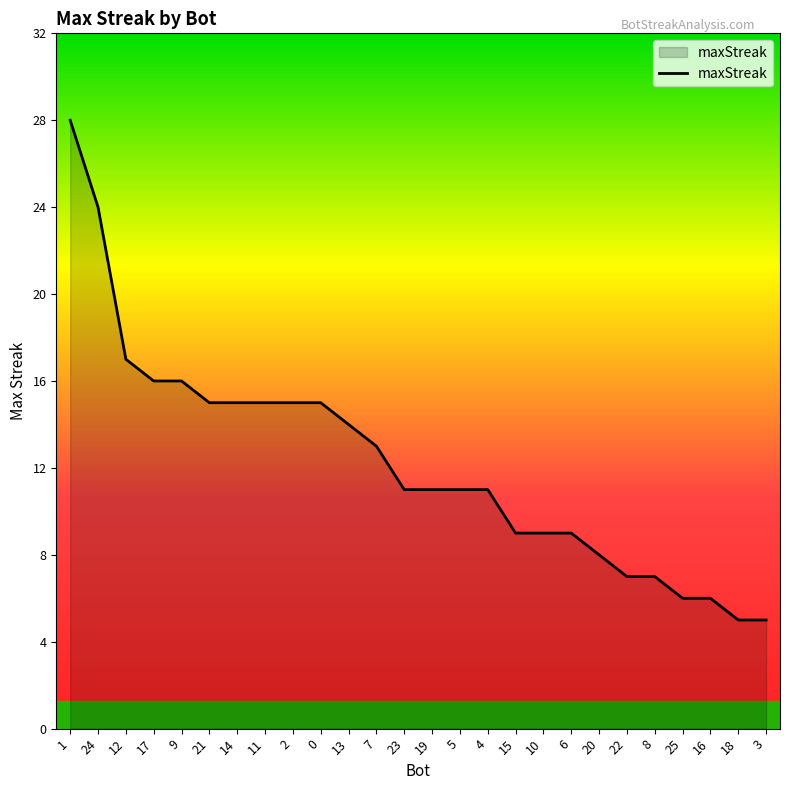

How many distinct data groups are displayed?

1